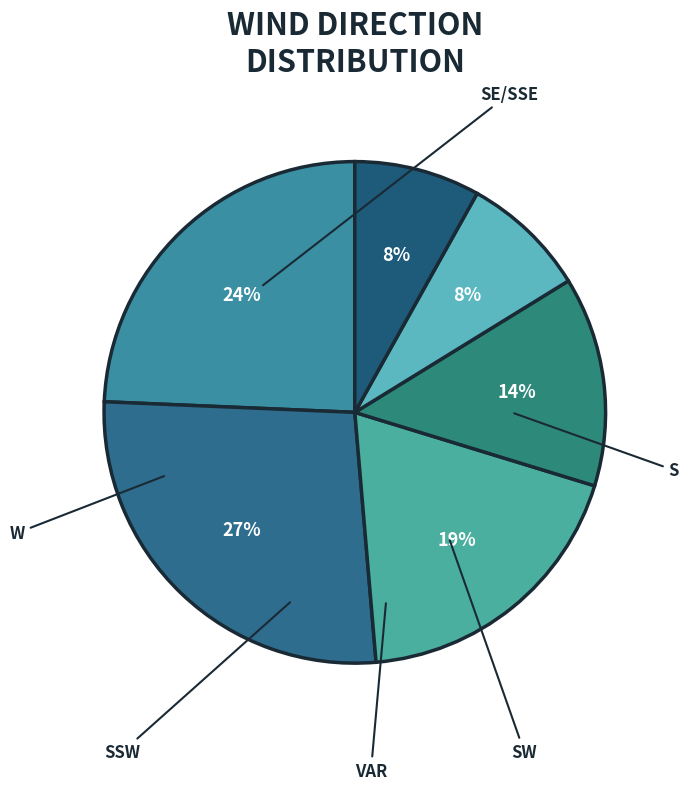

How many segments does this pie chart have?

6